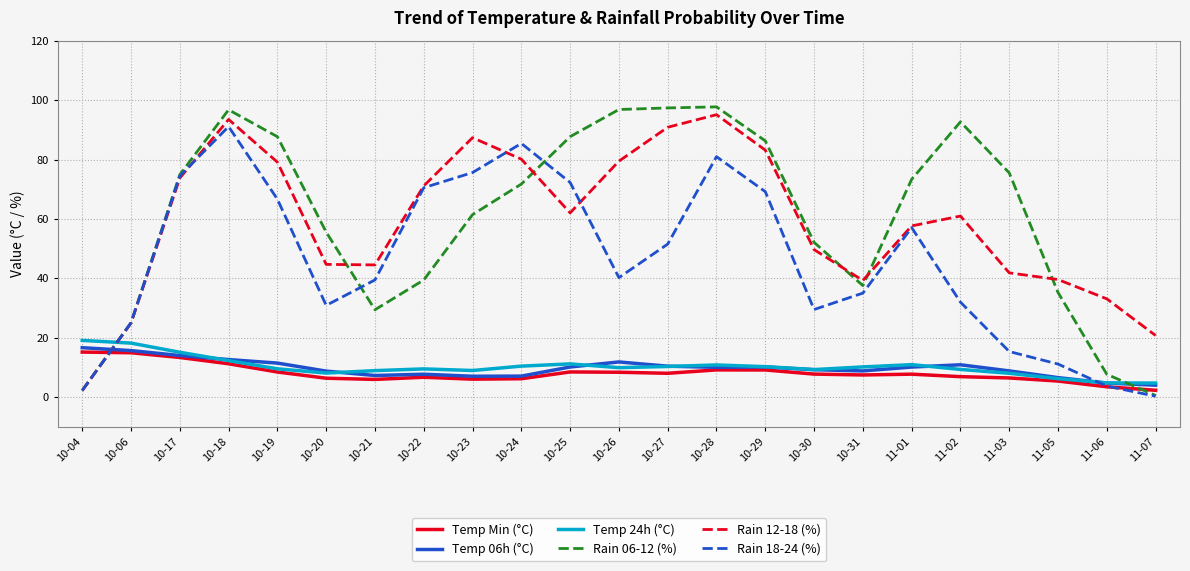

Between which two adjacent categories do Temp 06h (°C) and Rain 06-12 (%) first intersect?

10-04 and 10-06